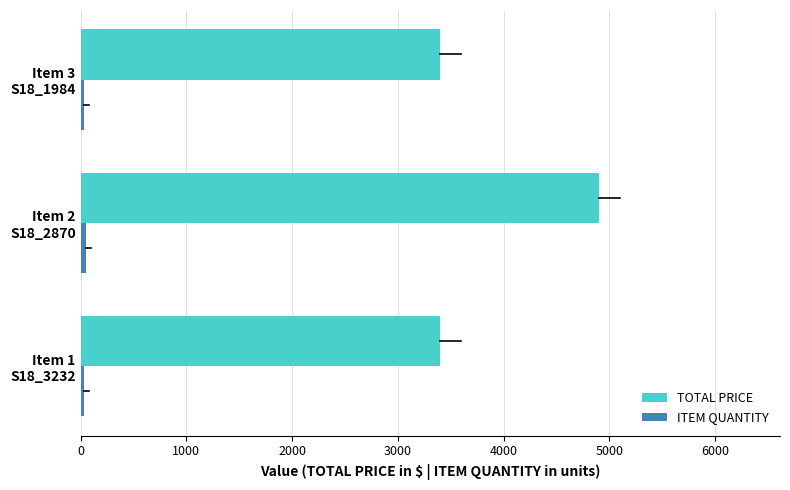

Which series has the largest total across all categories?

TOTAL PRICE